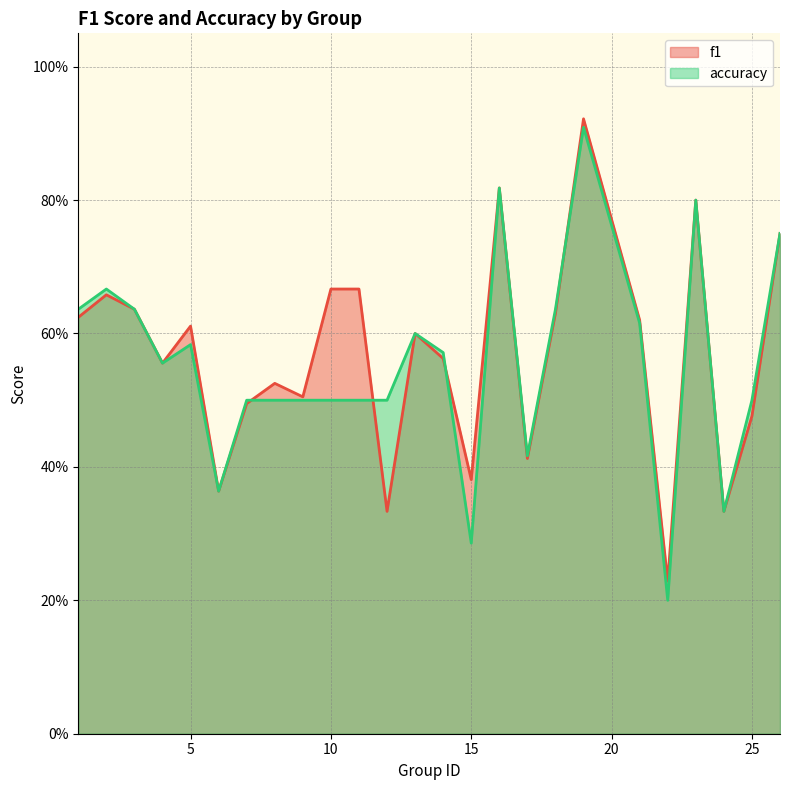

Count the f1 values in the range 0 to 1.

25